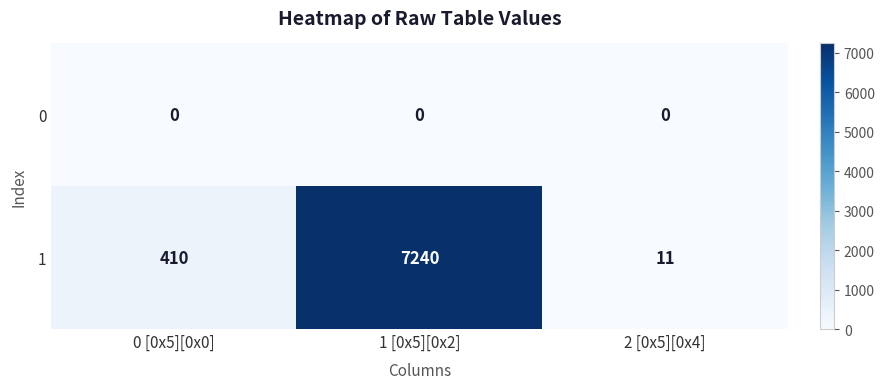

Which category has the highest value across all series?

1 [0x5][0x2]